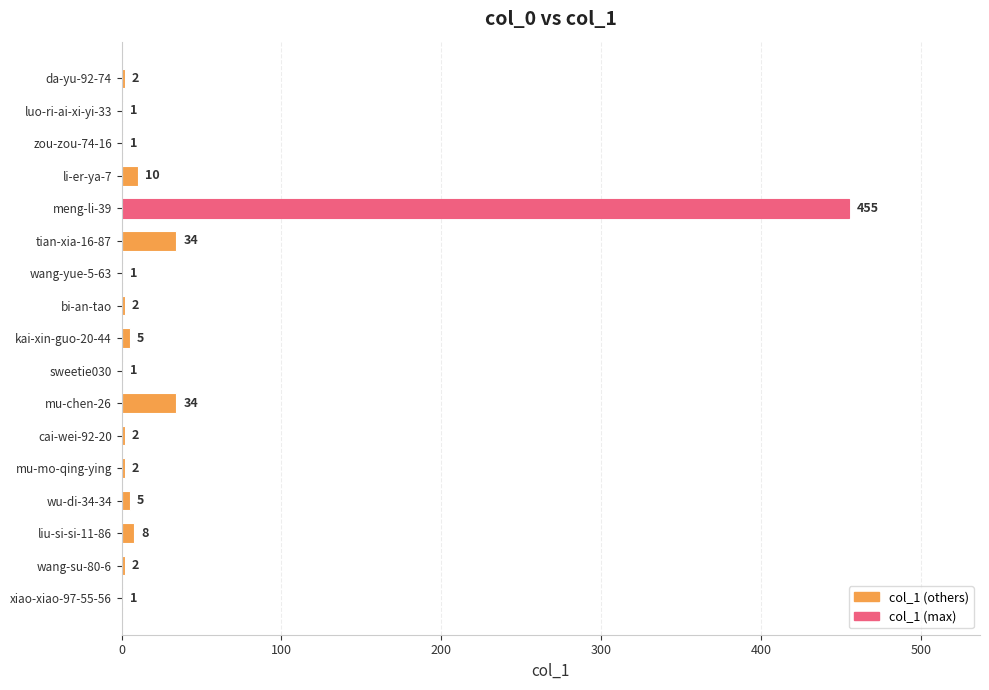

Read the value at mu-chen-26.

34